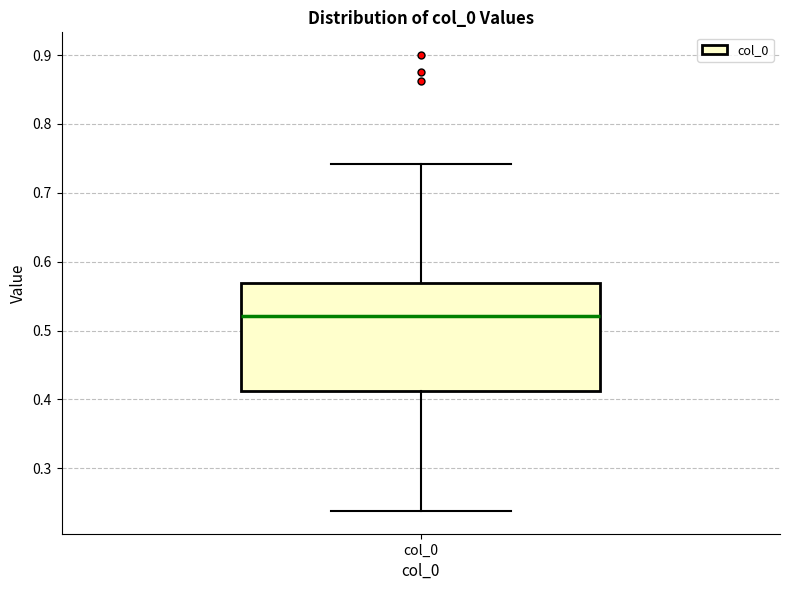

Transcribe this box plot: give where the median line is, the range the box spans, and where the two whiskers end, as read against the y-axis. The values are not printed on the chart, so give them approximately, as read against the axis.

median 0.52, box 0.41 to 0.57, whiskers 0.24 to 0.74